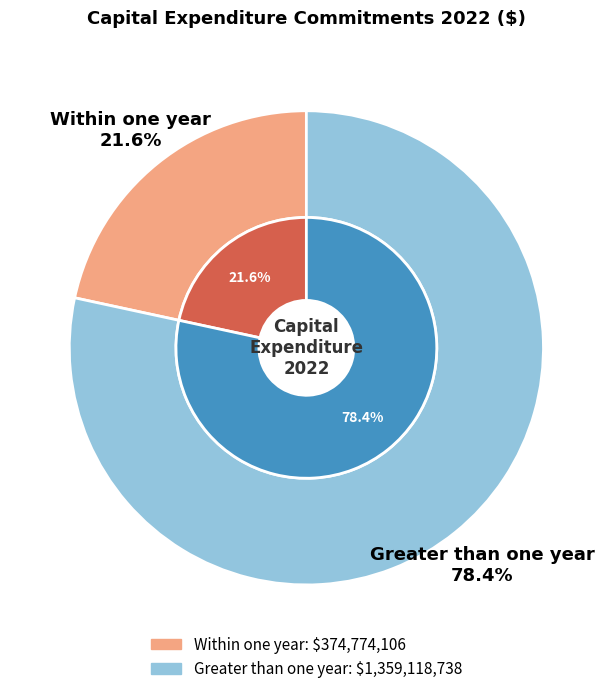

To the nearest percent, what portion does Within one year represent?

22%